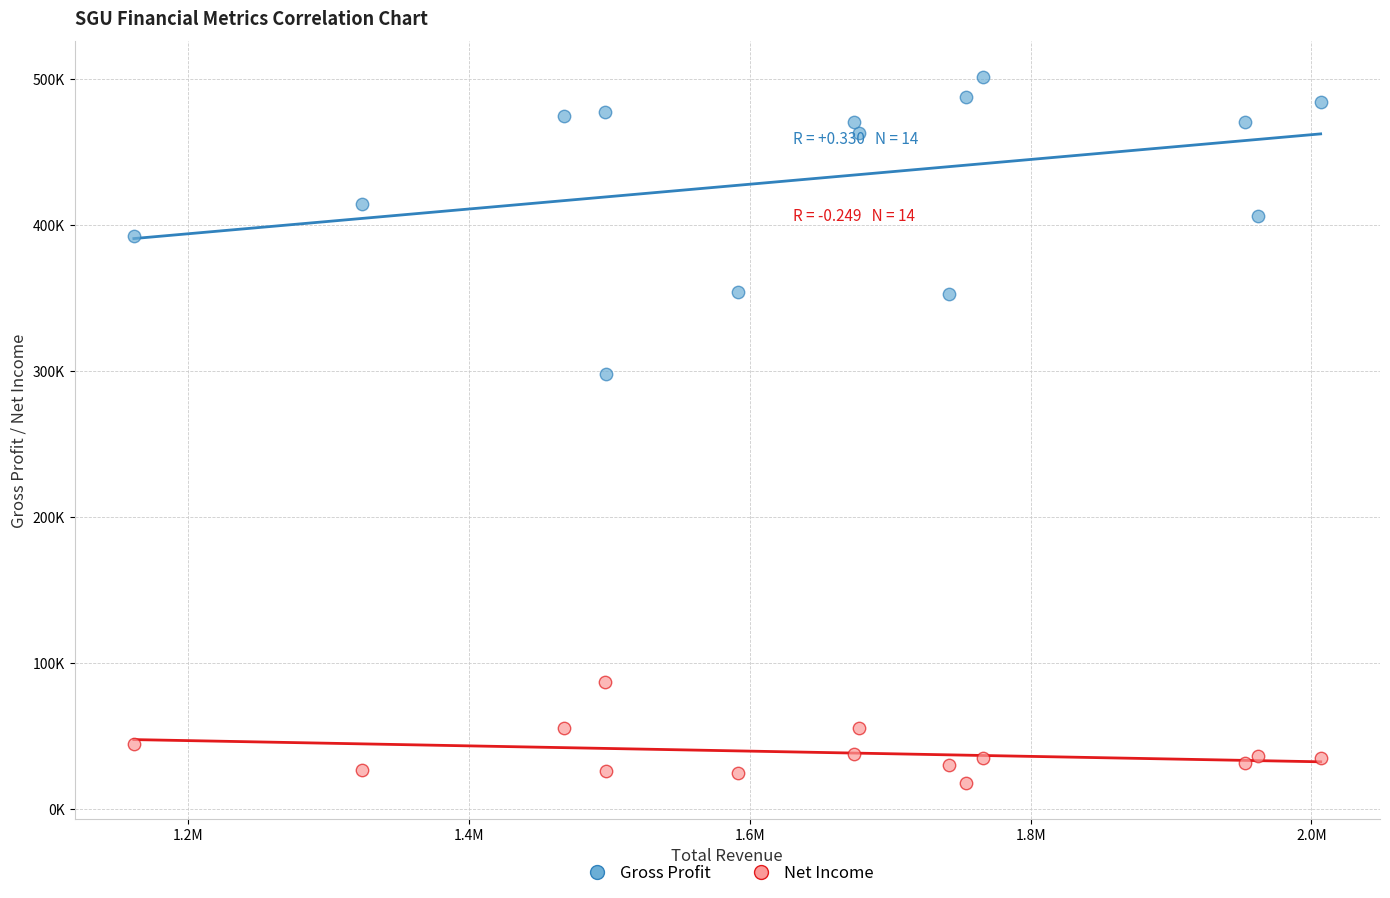

Which series contains the lowest Y value?

Net Income